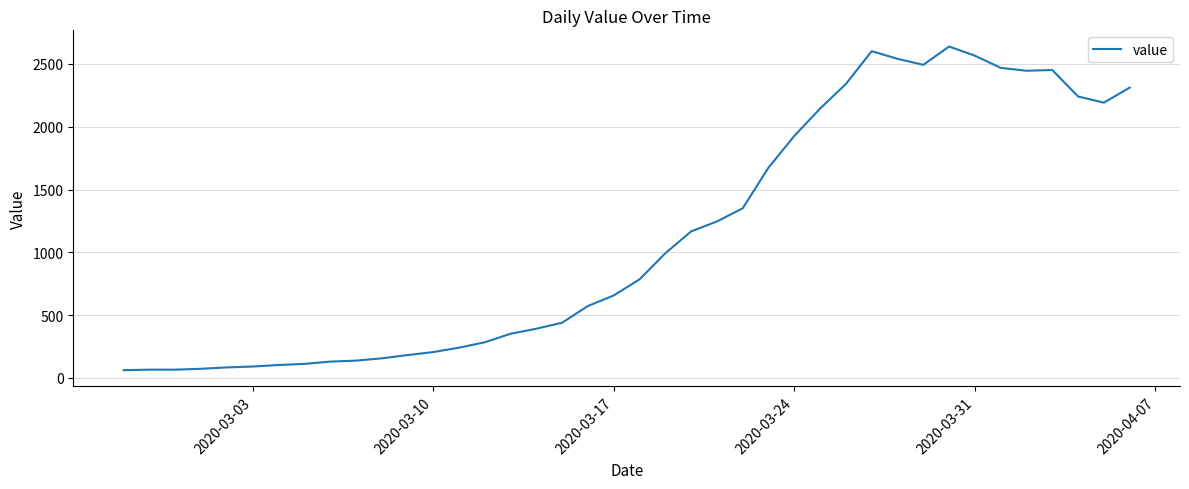

What is the smallest value displayed?

62